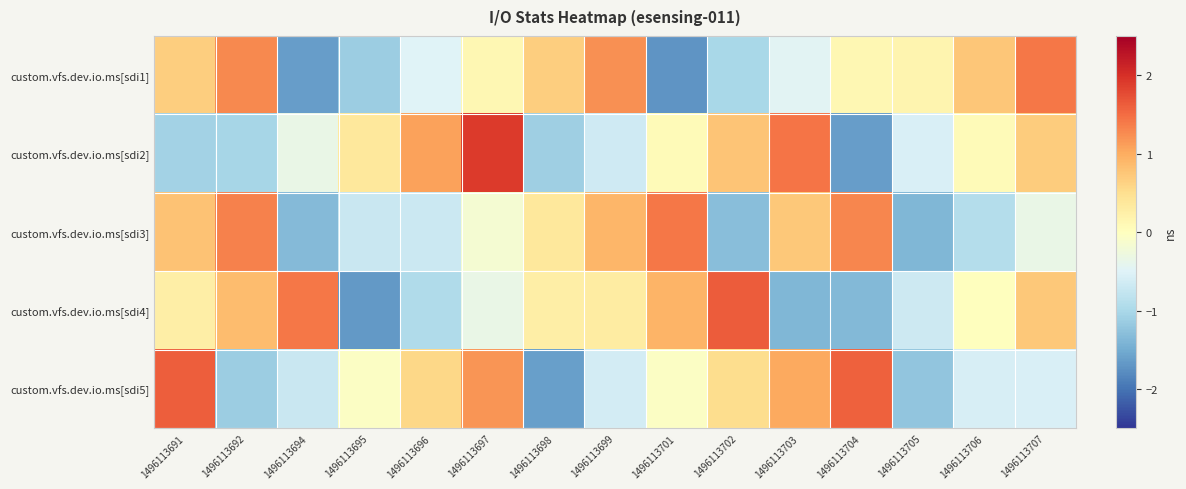

Rank the series by their maximum value, from lowest to highest.

custom.vfs.dev.io.ms[sdi1], custom.vfs.dev.io.ms[sdi3], custom.vfs.dev.io.ms[sdi5], custom.vfs.dev.io.ms[sdi4], custom.vfs.dev.io.ms[sdi2]